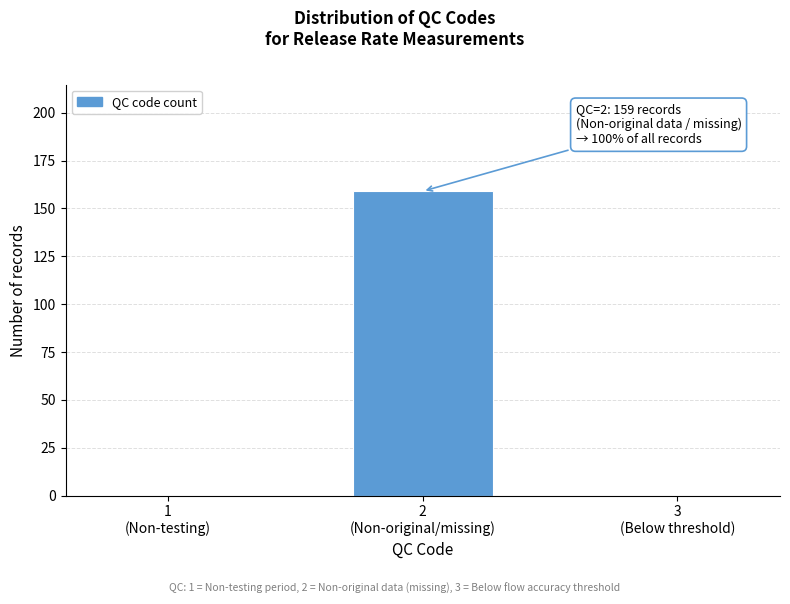

What is the greatest value displayed?

159